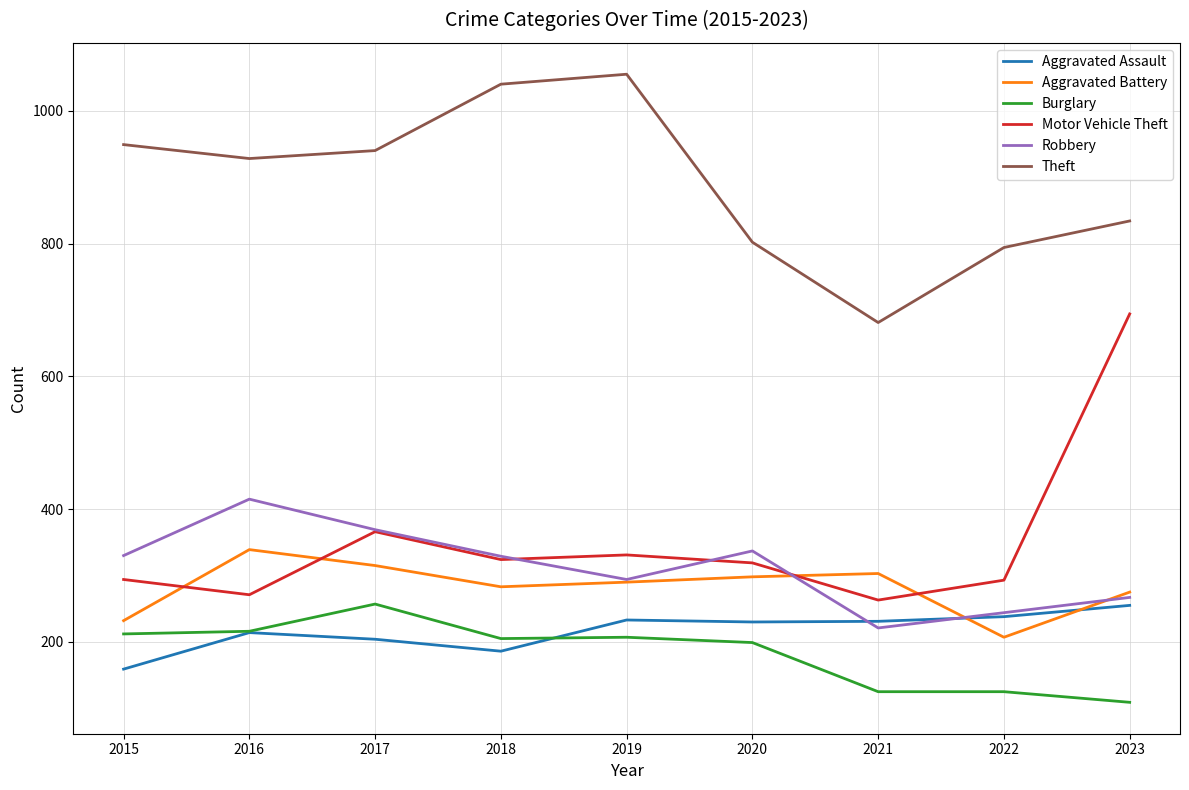

The value of Theft at 2020 is 266. True or false?

False